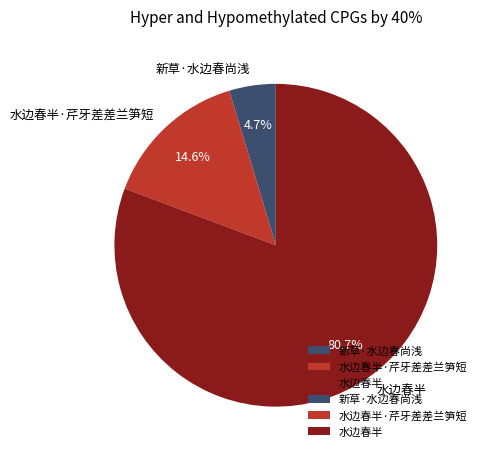

What is the majority slice?

水边春半